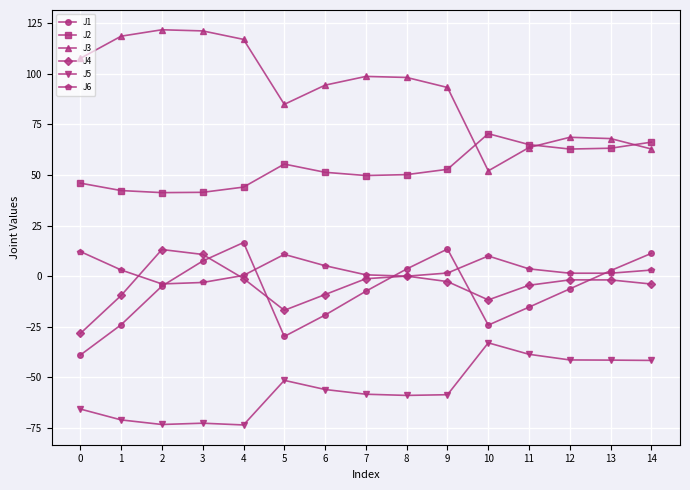

How many negative values does the J1 series have?

9